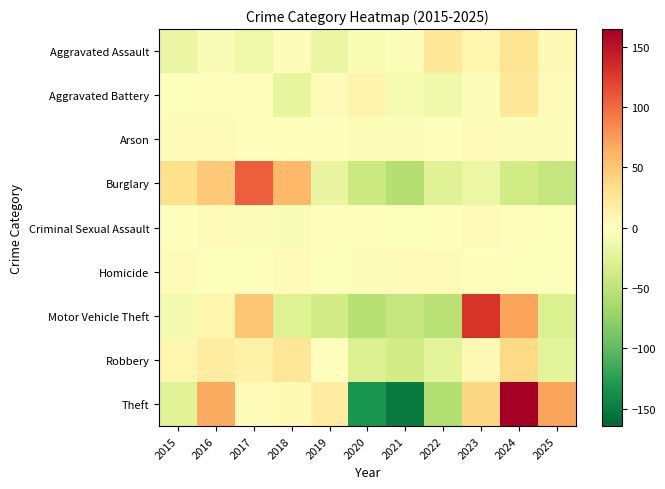

Reading left to right, what are all the values shown in this chart?

Aggravated Assault: 2015=-16.7	2016=-4.7	2017=-13.7	2018=-3.7	2019=-17.7	2020=-5.7	2021=-2.7	2022=23.3	2023=10.3	2024=26.3	2025=5.3
Aggravated Battery: 2015=-2.5	2016=2.5	2017=2.5	2018=-20.5	2019=3.5	2020=10.5	2021=-8.5	2022=-12.5	2023=-3.5	2024=23.5	2025=4.5
Arson: 2015=2.8	2016=4.8	2017=1.8	2018=0.8	2019=-0.2	2020=-3.2	2021=-3.2	2022=-1.2	2023=3.8	2024=-3.2	2025=-3.2
Burglary: 2015=31.8	2016=47.8	2017=105.8	2018=58.8	2019=-19.2	2020=-42.2	2021=-56.2	2022=-26.2	2023=-16.2	2024=-38.2	2025=-46.2
Criminal Sexual Assault: 2015=0.5	2016=3.5	2017=-3.5	2018=-4.5	2019=1.5	2020=0.5	2021=-1.5	2022=-0.5	2023=3.5	2024=2.5	2025=-1.5
Homicide: 2015=2.6	2016=-1.4	2017=-1.4	2018=2.6	2019=-1.4	2020=-3.4	2021=2.6	2022=3.6	2023=-0.4	2024=-1.4	2025=-2.4
Motor Vehicle Theft: 2015=-9.9	2016=10.1	2017=49.1	2018=-27.9	2019=-36.9	2020=-54.9	2021=-45.9	2022=-52.9	2023=129.1	2024=70.1	2025=-29.9
Robbery: 2015=9.0	2016=18.0	2017=14.0	2018=25.0	2019=2.0	2020=-29.0	2021=-36.0	2022=-23.0	2023=6.0	2024=36.0	2025=-22.0
Theft: 2015=-24.5	2016=66.5	2017=3.5	2018=5.5	2019=18.5	2020=-133.5	2021=-150.5	2022=-57.5	2023=38.5	2024=164.5	2025=69.5